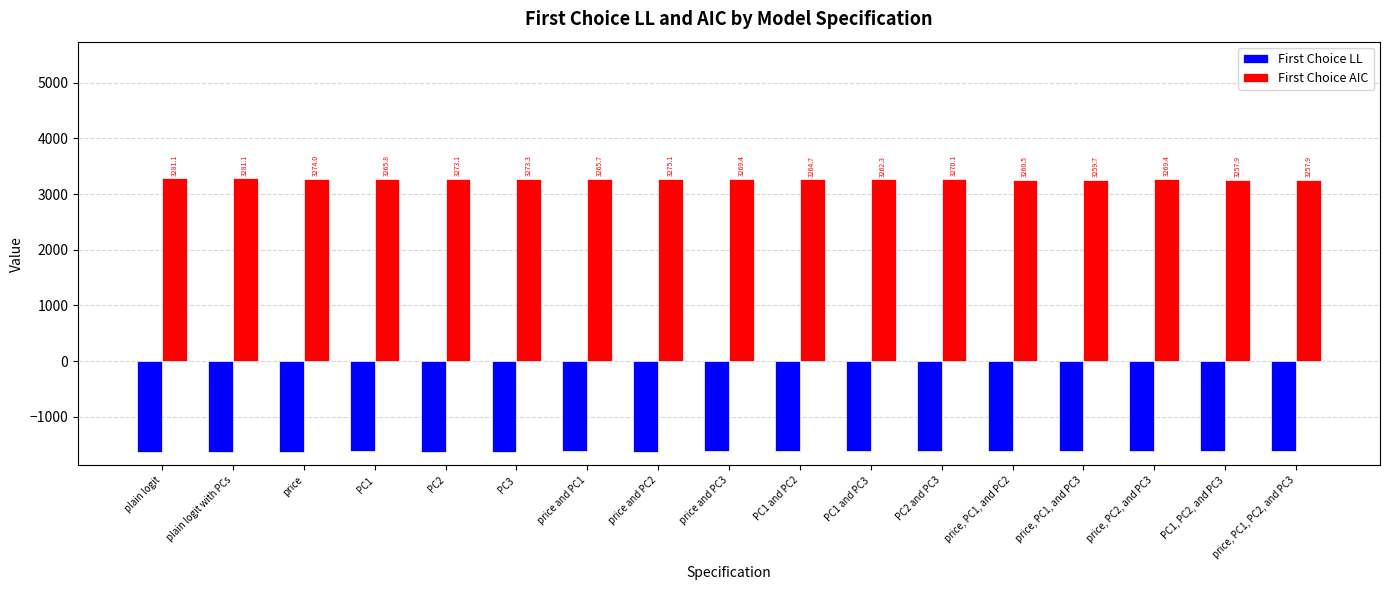

Which series has the largest range (max minus min)?

First Choice AIC